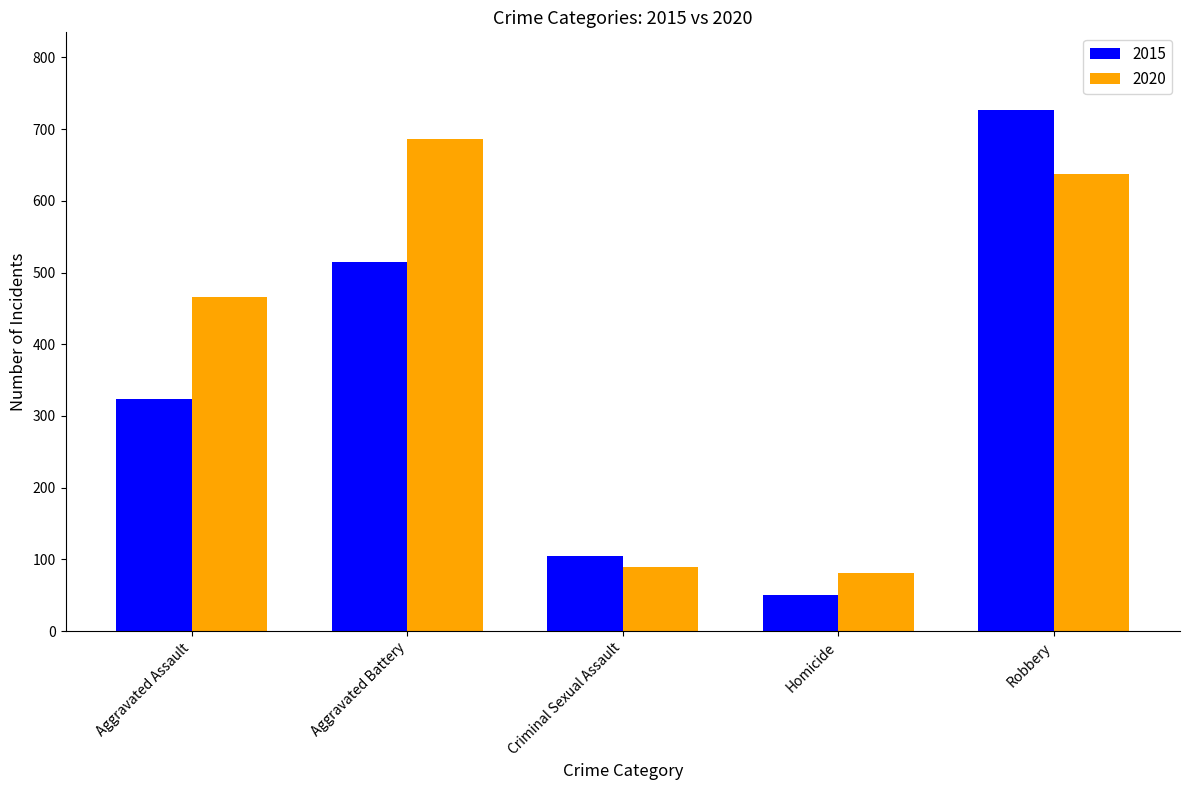

At which category is the sum across all series the highest?

Robbery